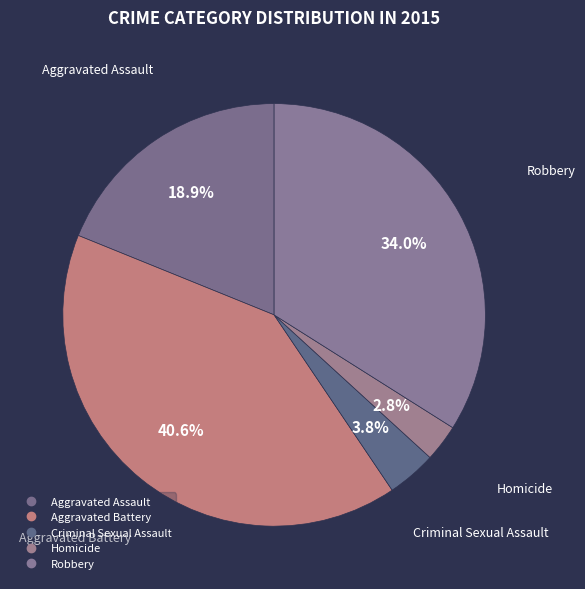

Count the number of slices in the pie.

5